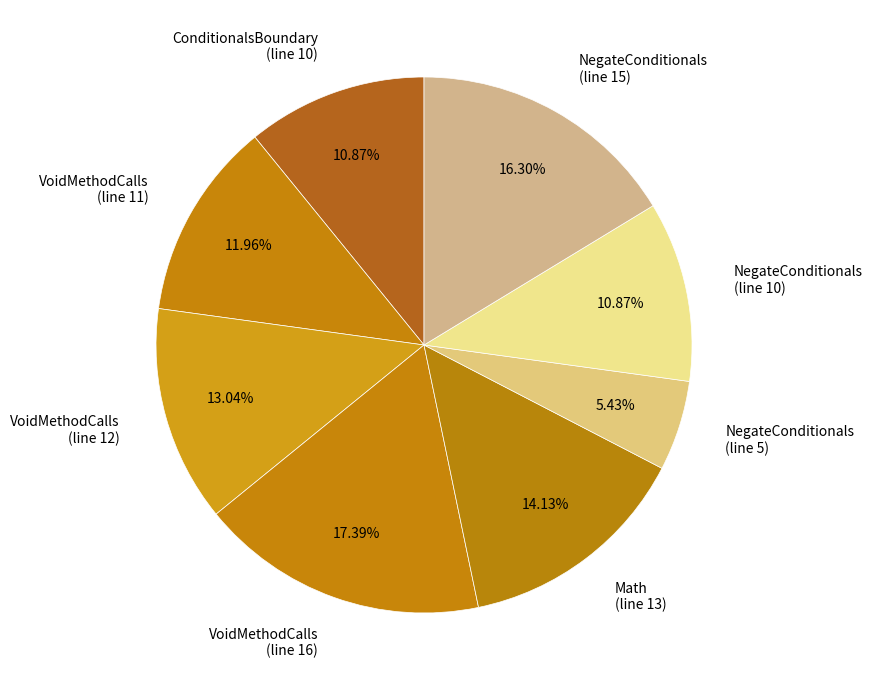

Is the sum of NegateConditionals (line 5) and VoidMethodCalls (line 16) greater than half?

No